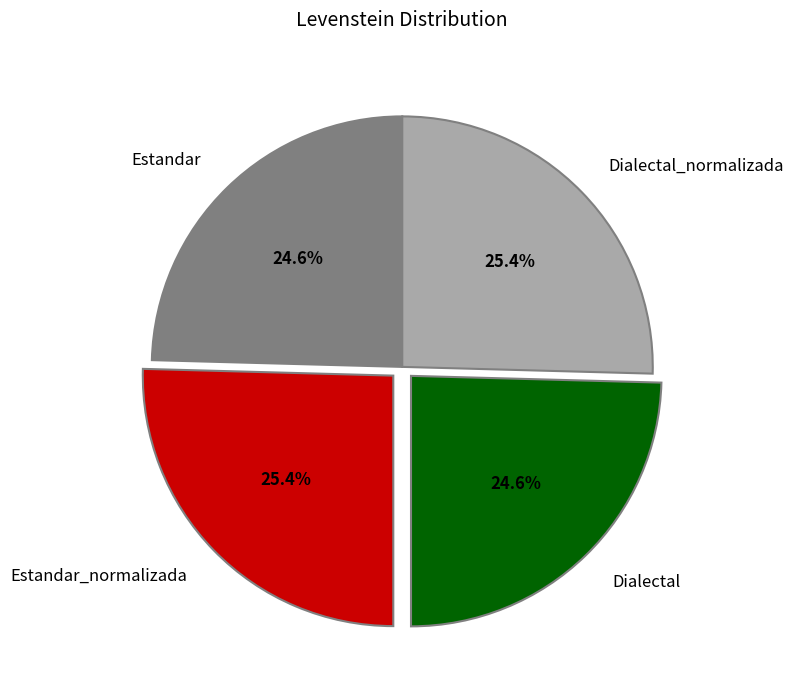

Is it true that Dialectal is 25% of the pie?

True